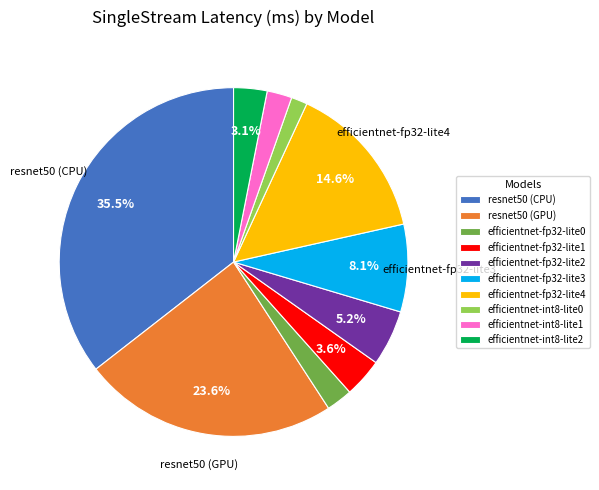

True or false: efficientnet-int8-lite1 accounts for 2% of the total.

True